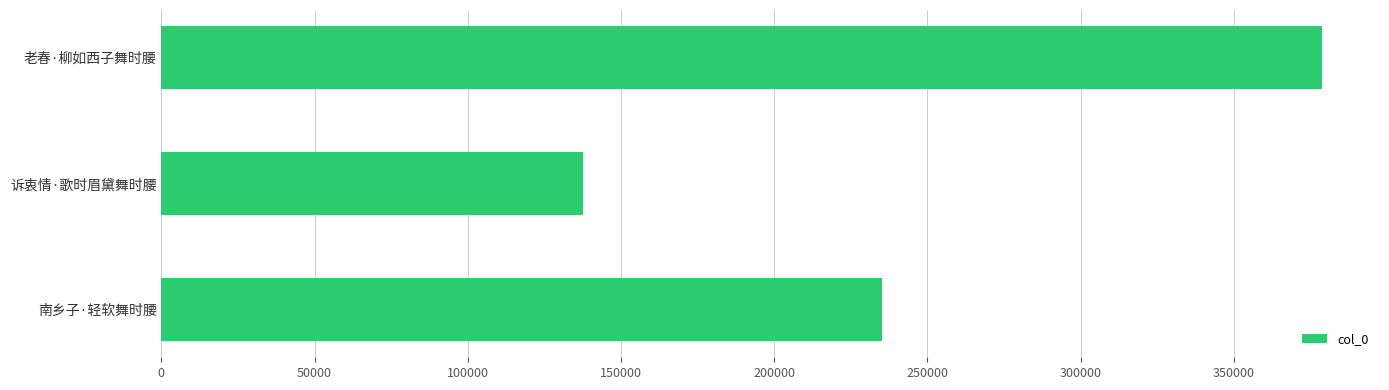

Is it true that the value at 诉衷情·歌时眉黛舞时腰 is 137629?

True